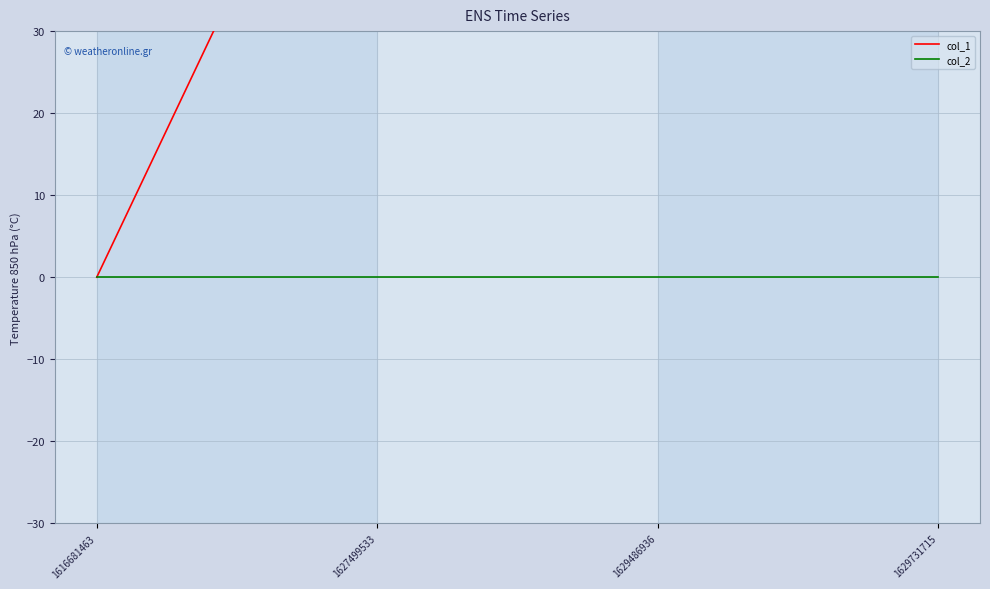

True or false: col_2 and col_1 intersect in this chart.

False